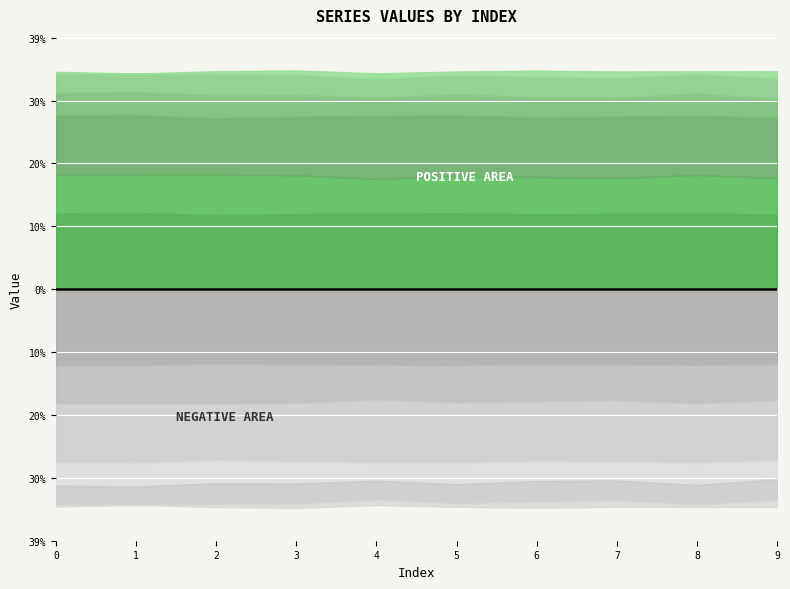

The 2 series shows 0.0 at 3. True or false?

False